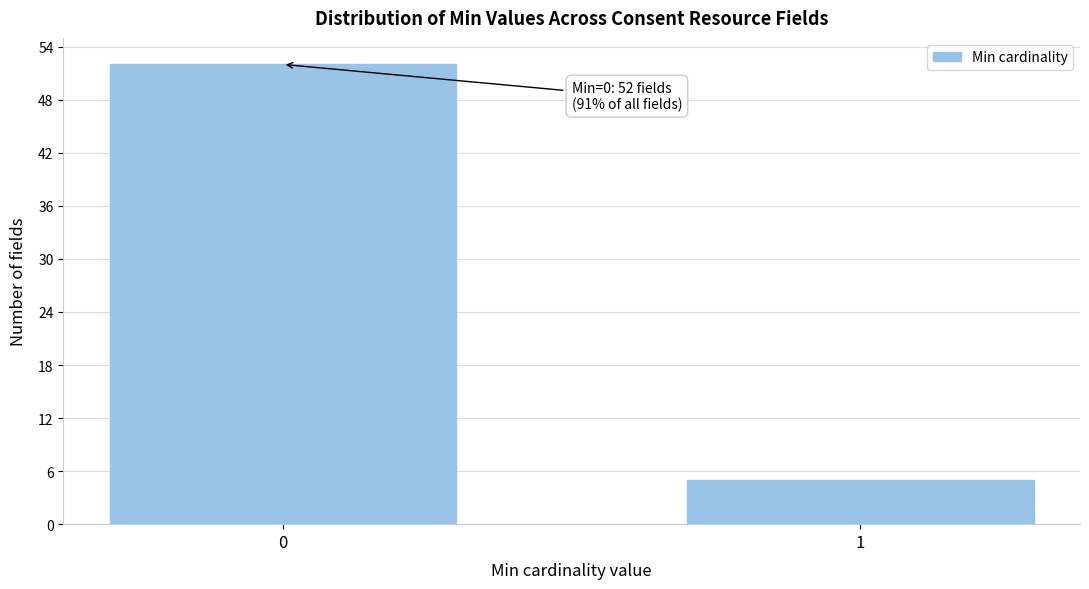

Reading left to right, transcribe all the data shown in this chart.

0=52	1=5